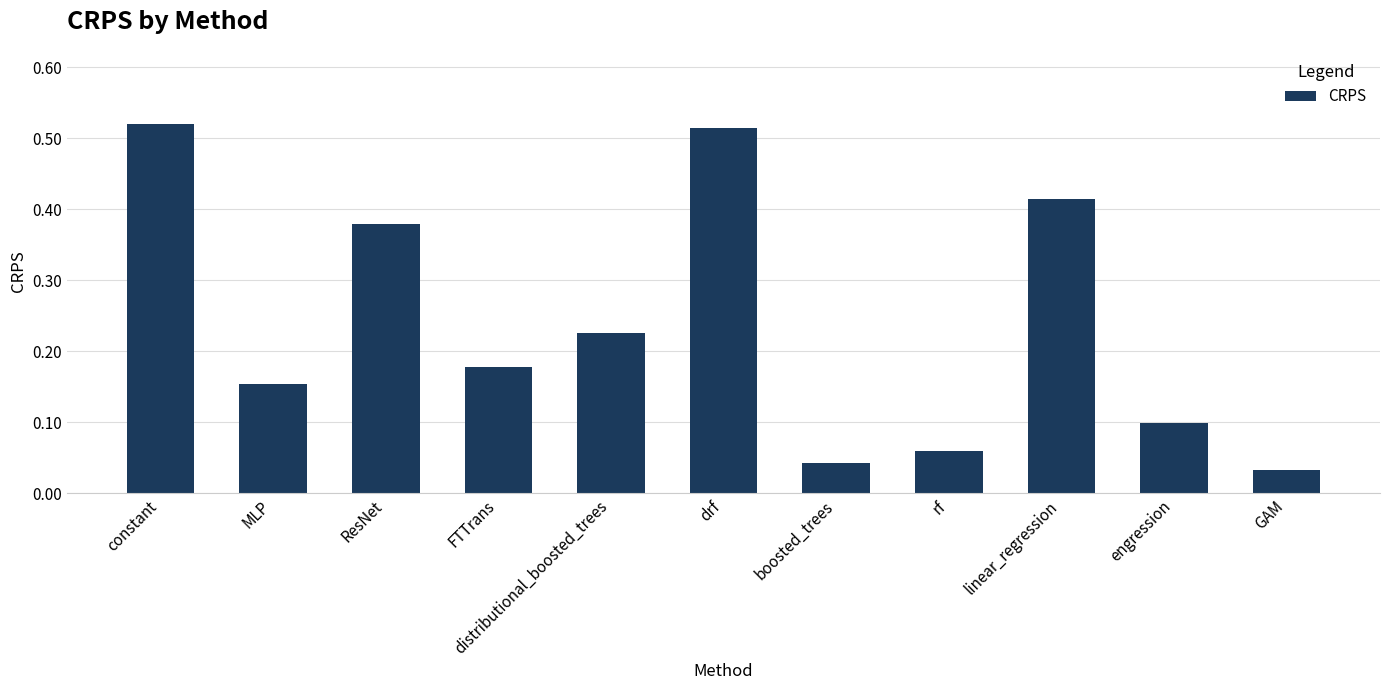

What position from the right is drf?

6